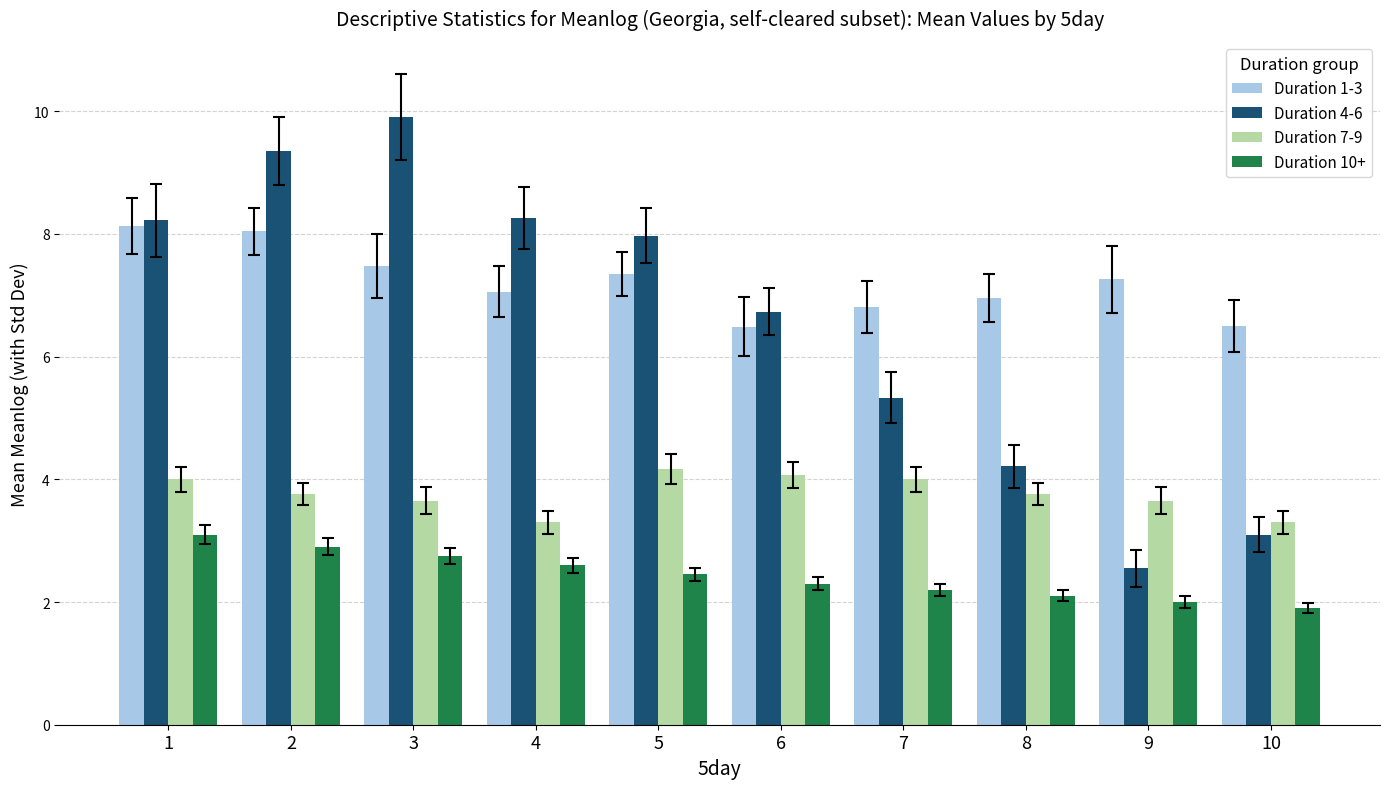

Which series has the largest range (max minus min)?

Duration 4-6